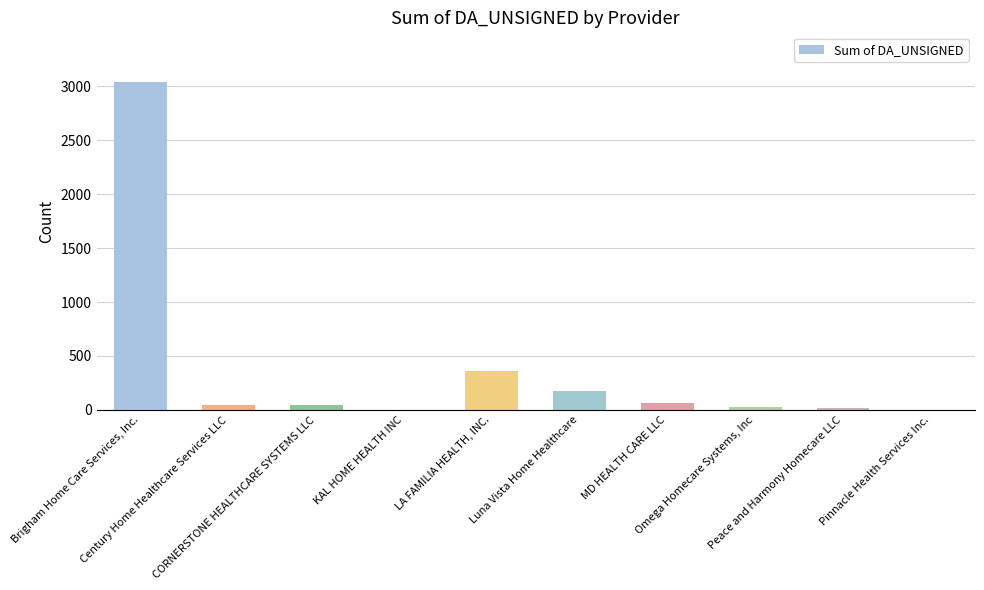

Where does the data first go above 46?

Brigham Home Care Services, Inc.